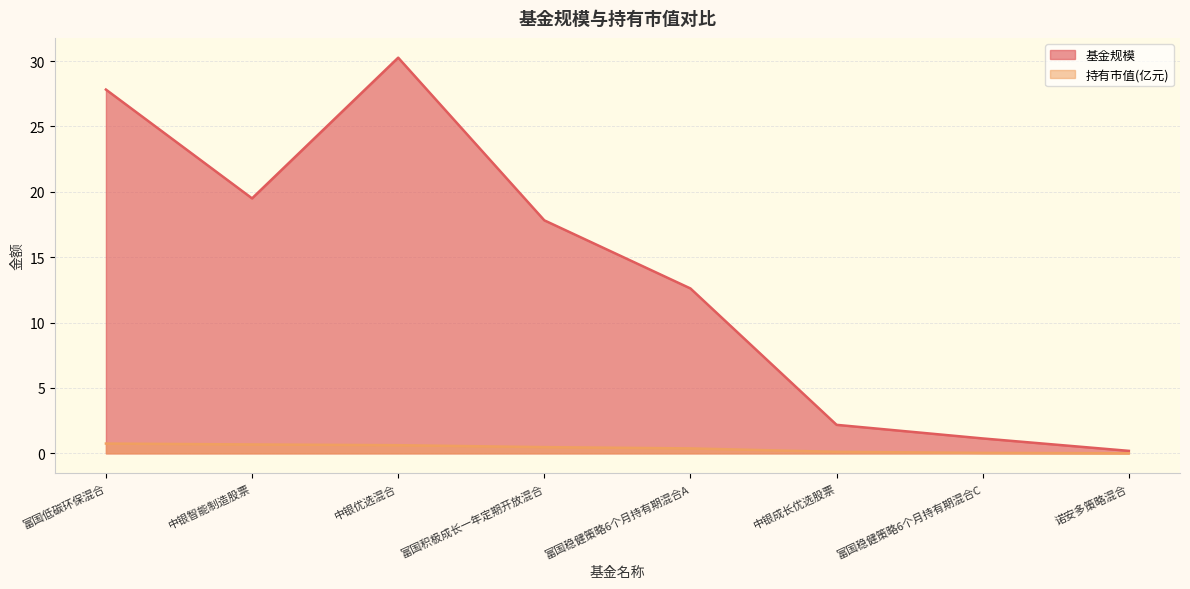

Which category has the highest value in the 基金规模 series?

中银优选混合